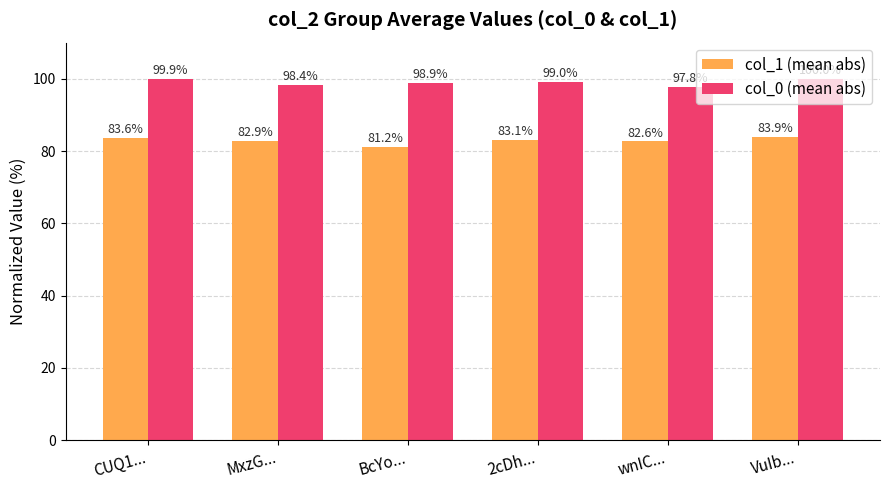

What are all the series names shown in the legend?

col_1 (mean abs), col_0 (mean abs)